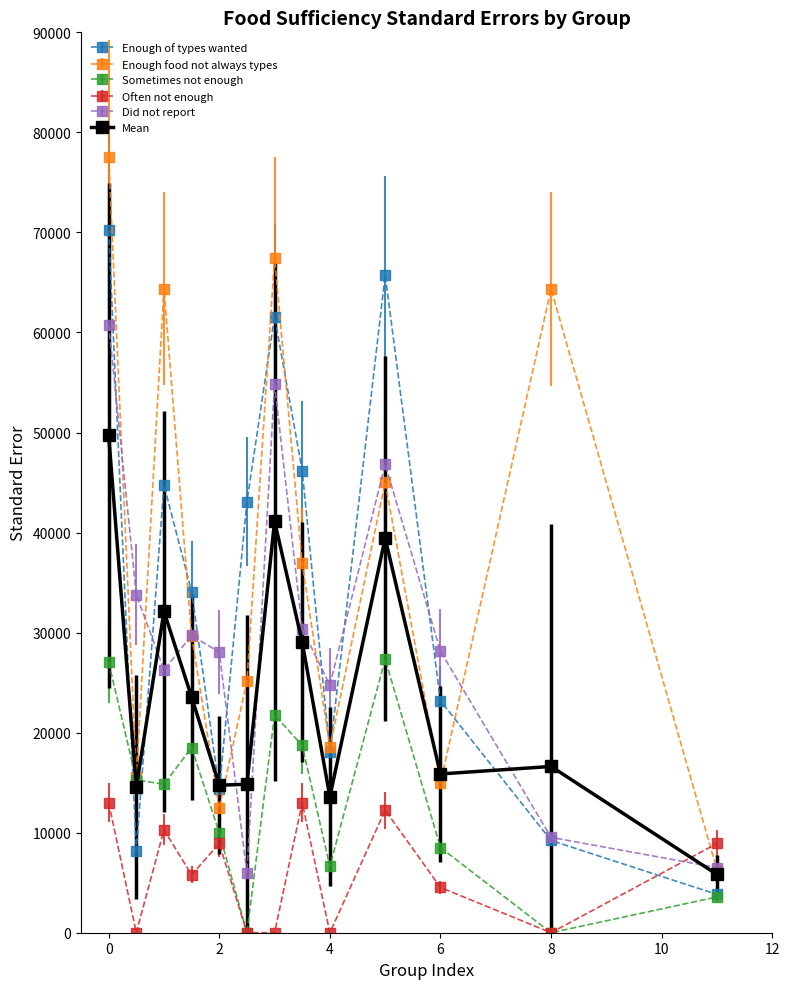

Which series has the widest spread of values?

Enough food not always types